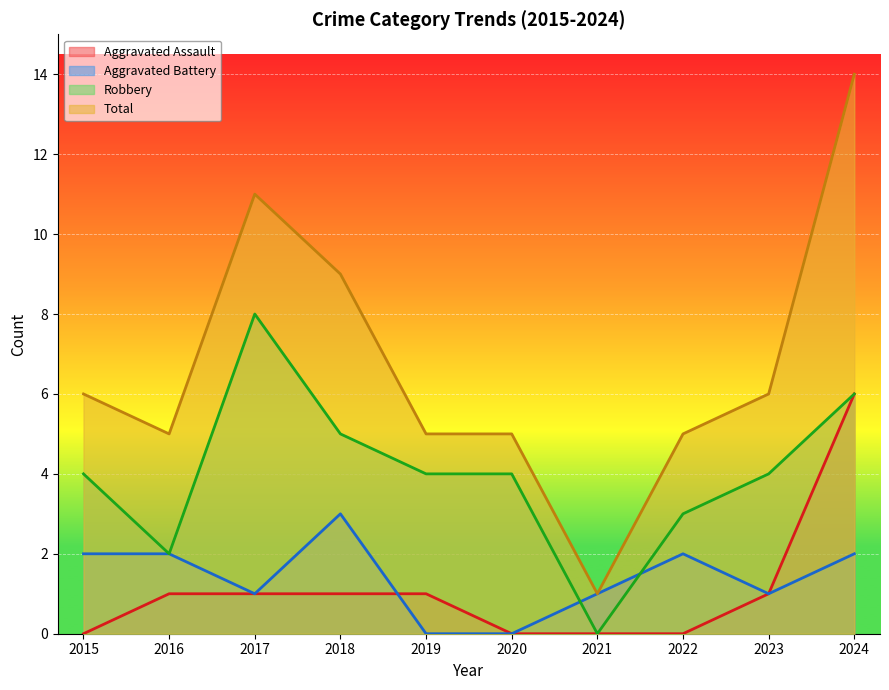

How many distinct data groups are displayed?

4